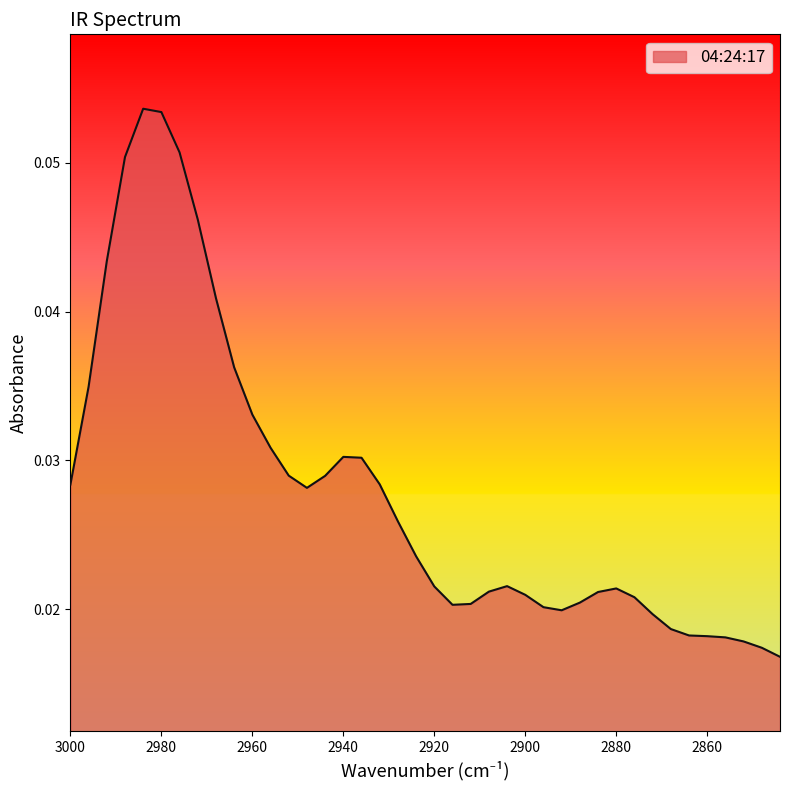

How many categories are shown in the chart?

40